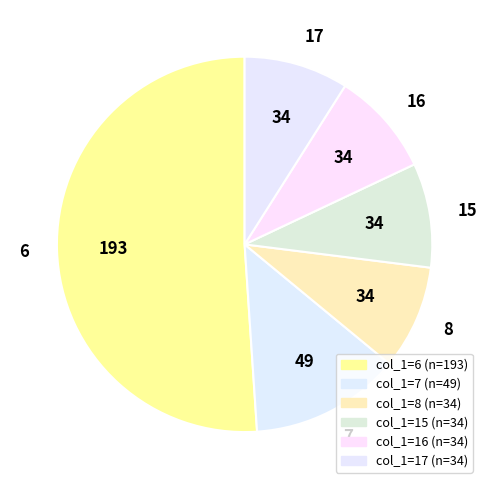

Does 7 represent more than half of the total?

No